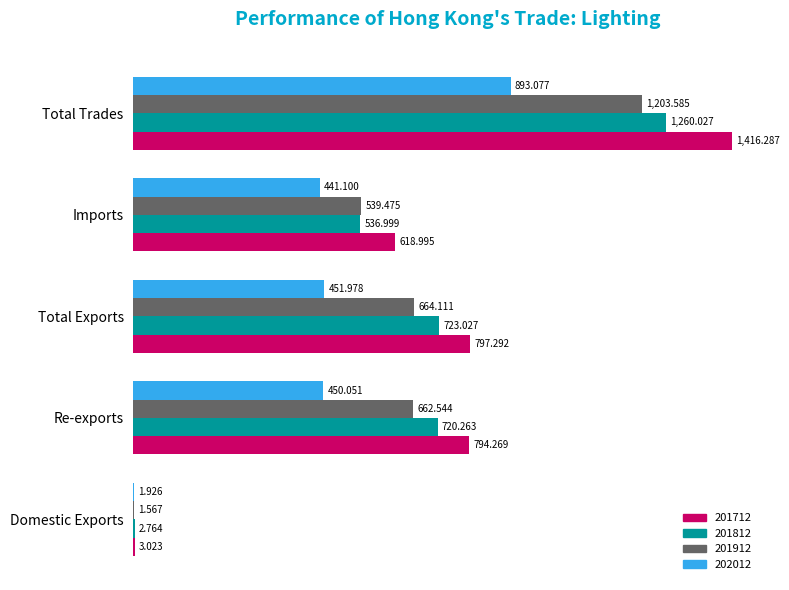

Where is 201712 nearest to the value 709?

Re-exports